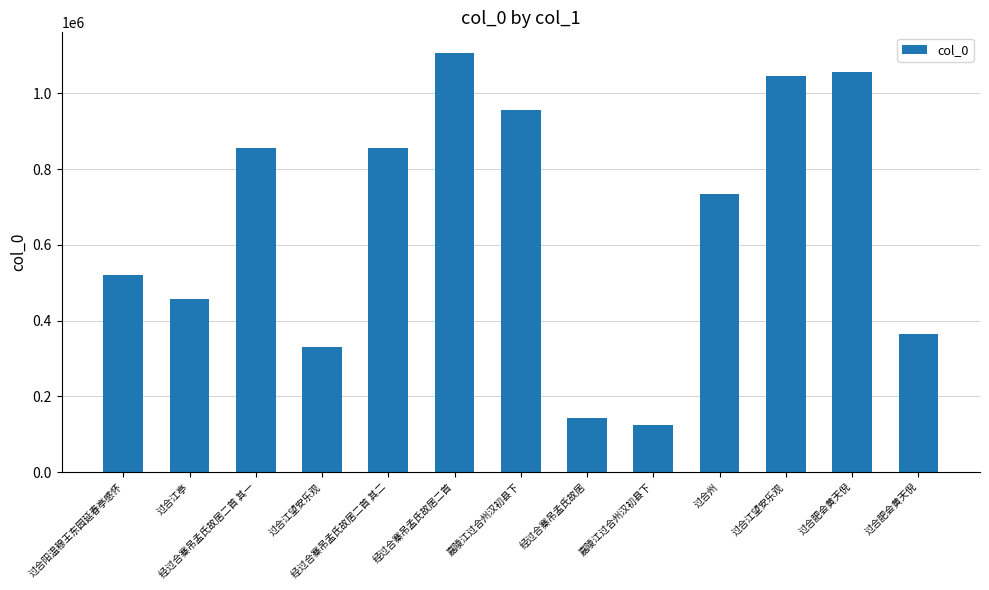

True or false: the data shows 277089 at 嘉陵江过合州汉初县下.

False